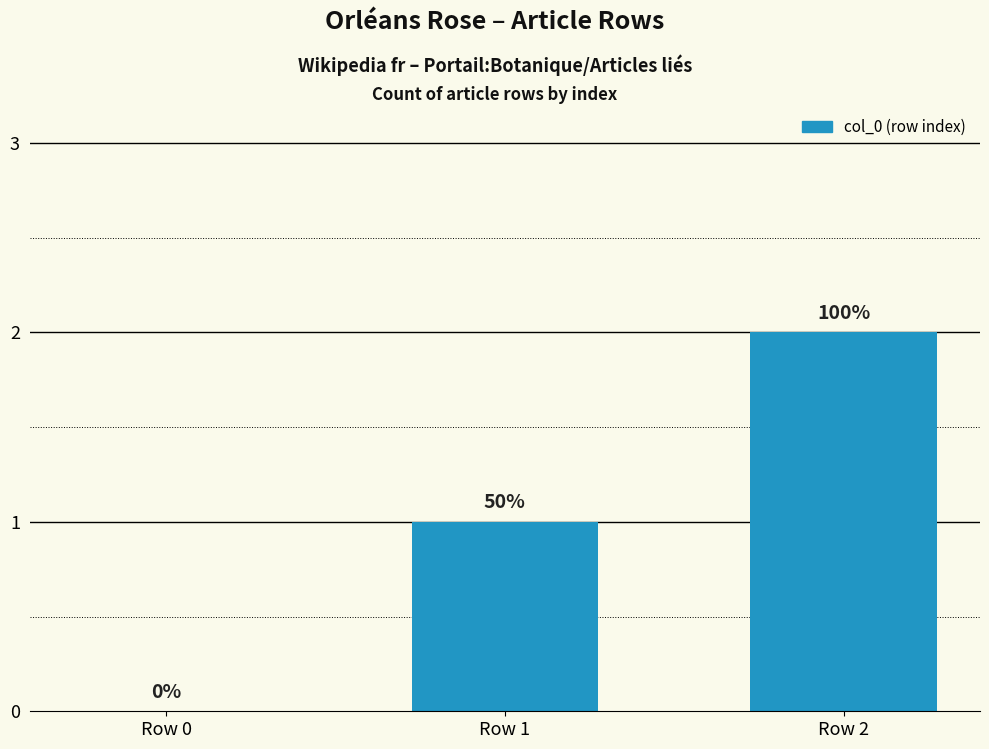

How many series are shown in this chart?

1